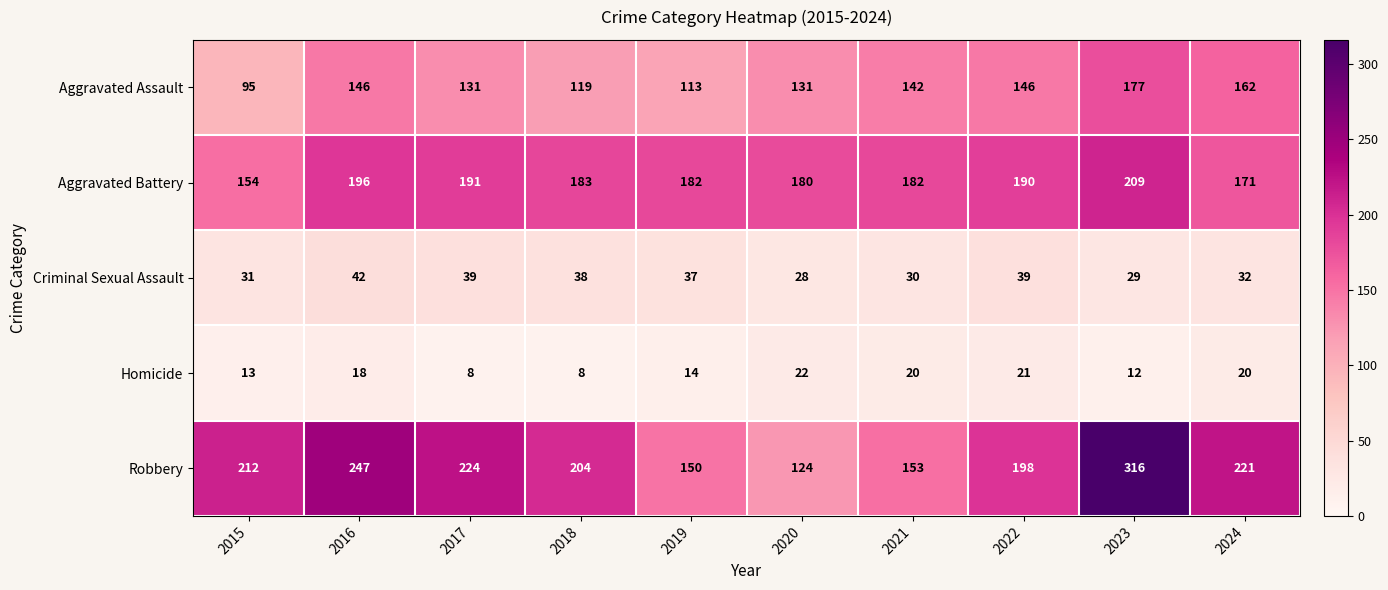

Is it true that Aggravated Battery equals 117 at 2021?

False